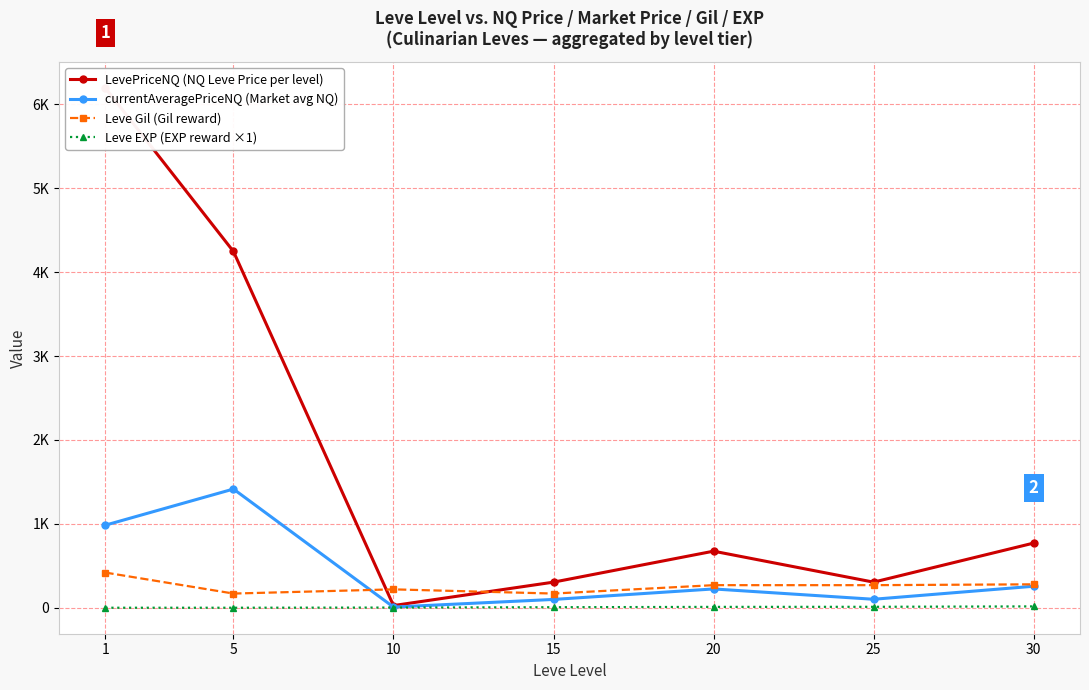

What is the minimum value for Leve Gil (Gil reward)?

170.0